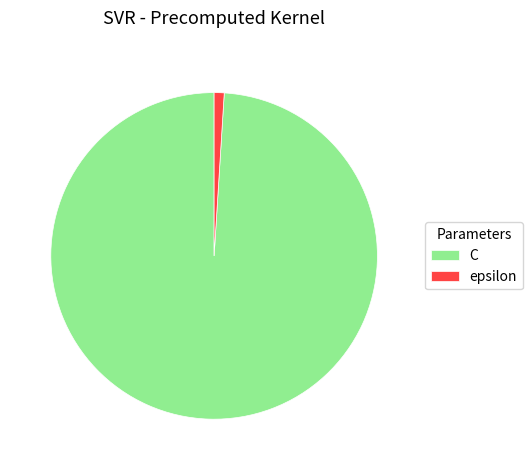

The C slice represents 89% of the pie. True or false?

False